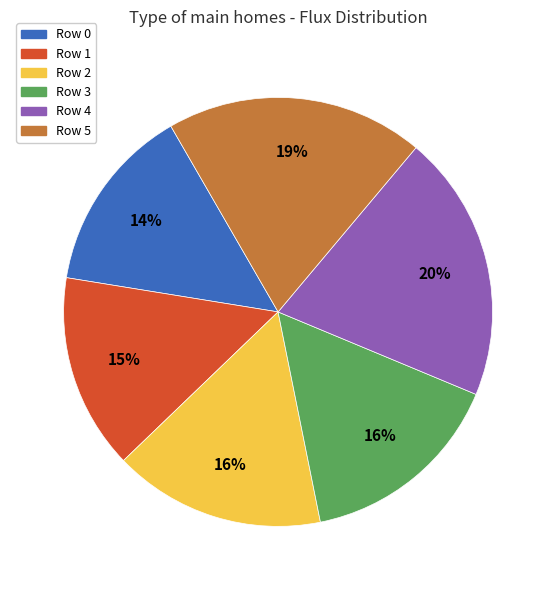

To the nearest percent, what portion does Row 5 represent?

19%